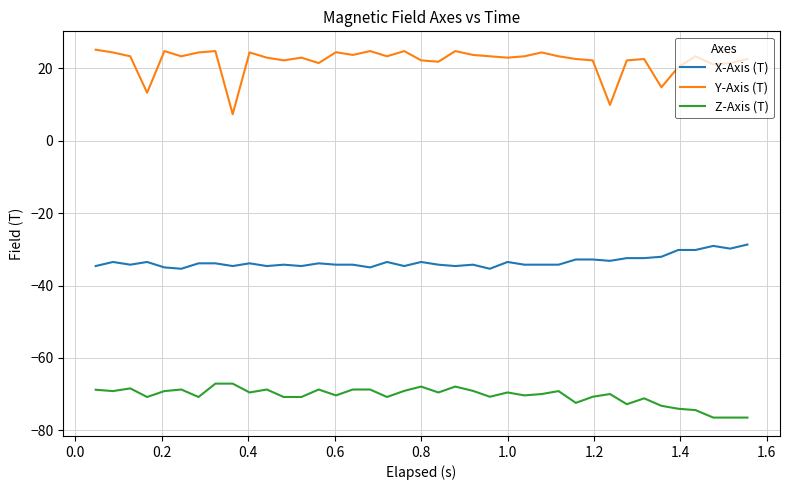

How many series are shown in this chart?

3